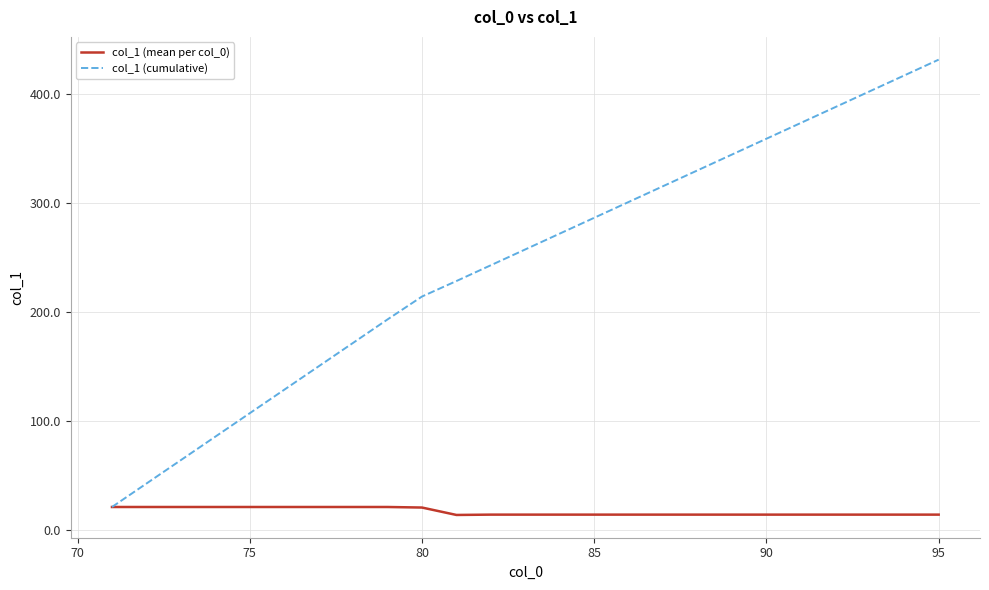

What is the greatest value displayed?

431.7